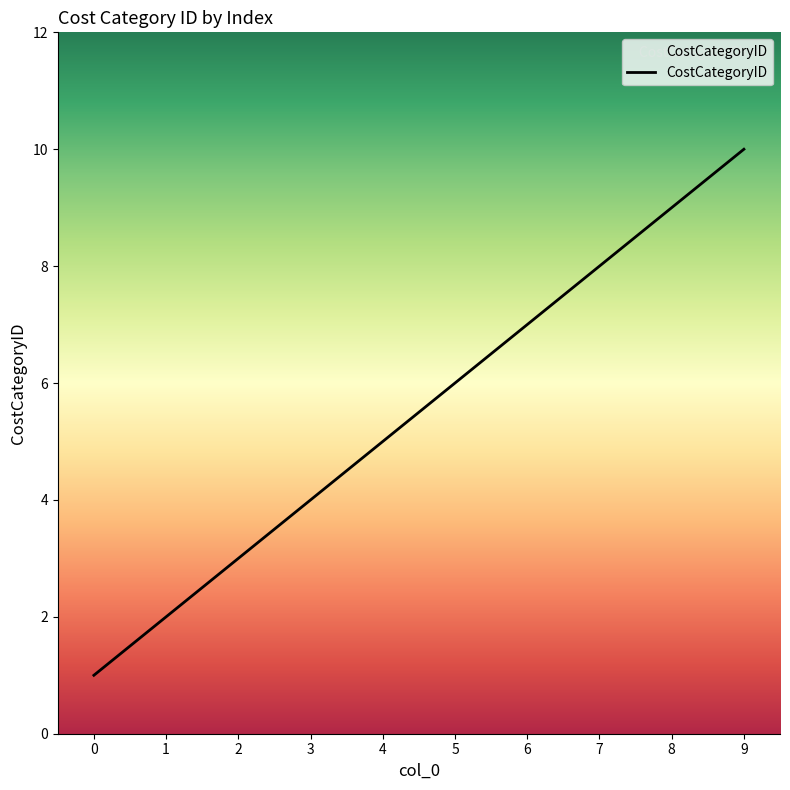

How many lines are shown in the chart?

1